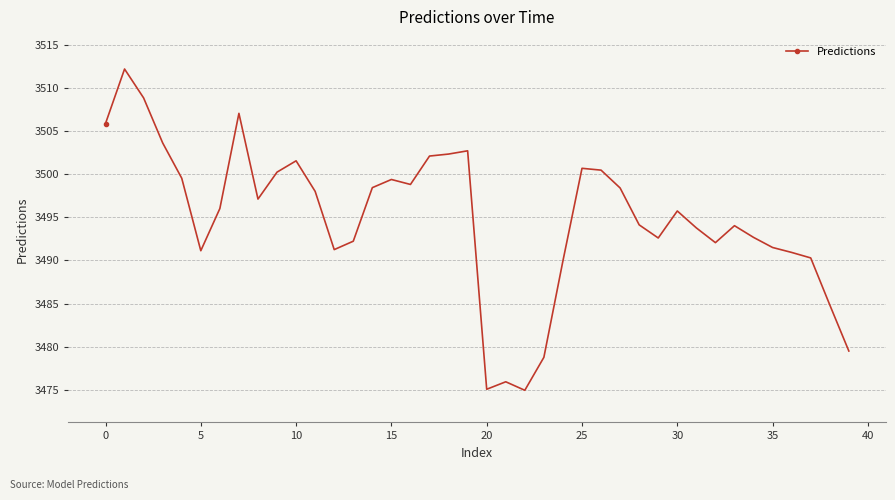

What is the value of the 2nd point from the left?

3512.2